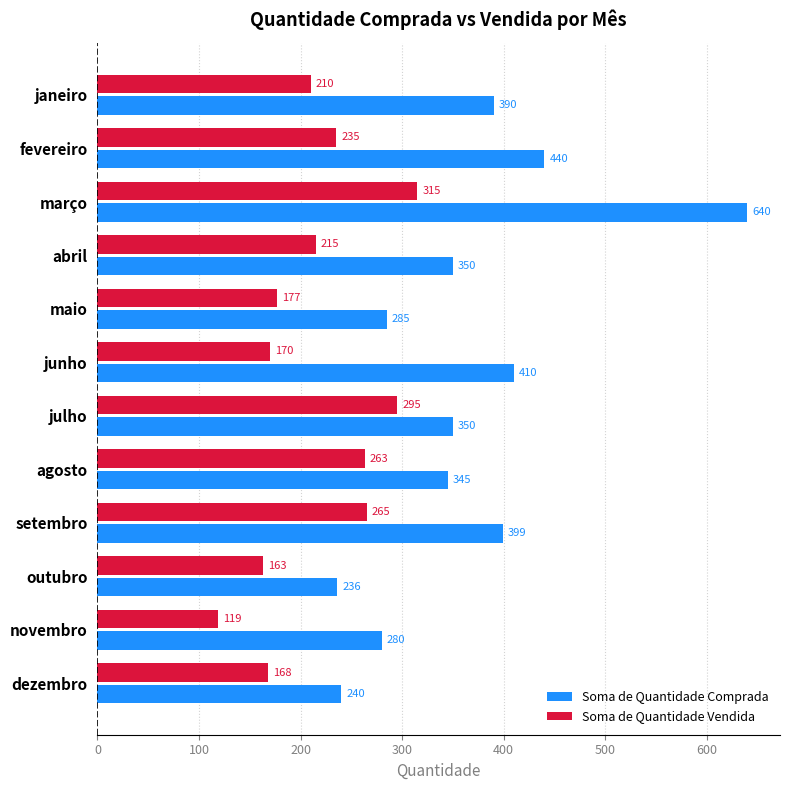

What is the average value of the Soma de Quantidade Vendida series?

216